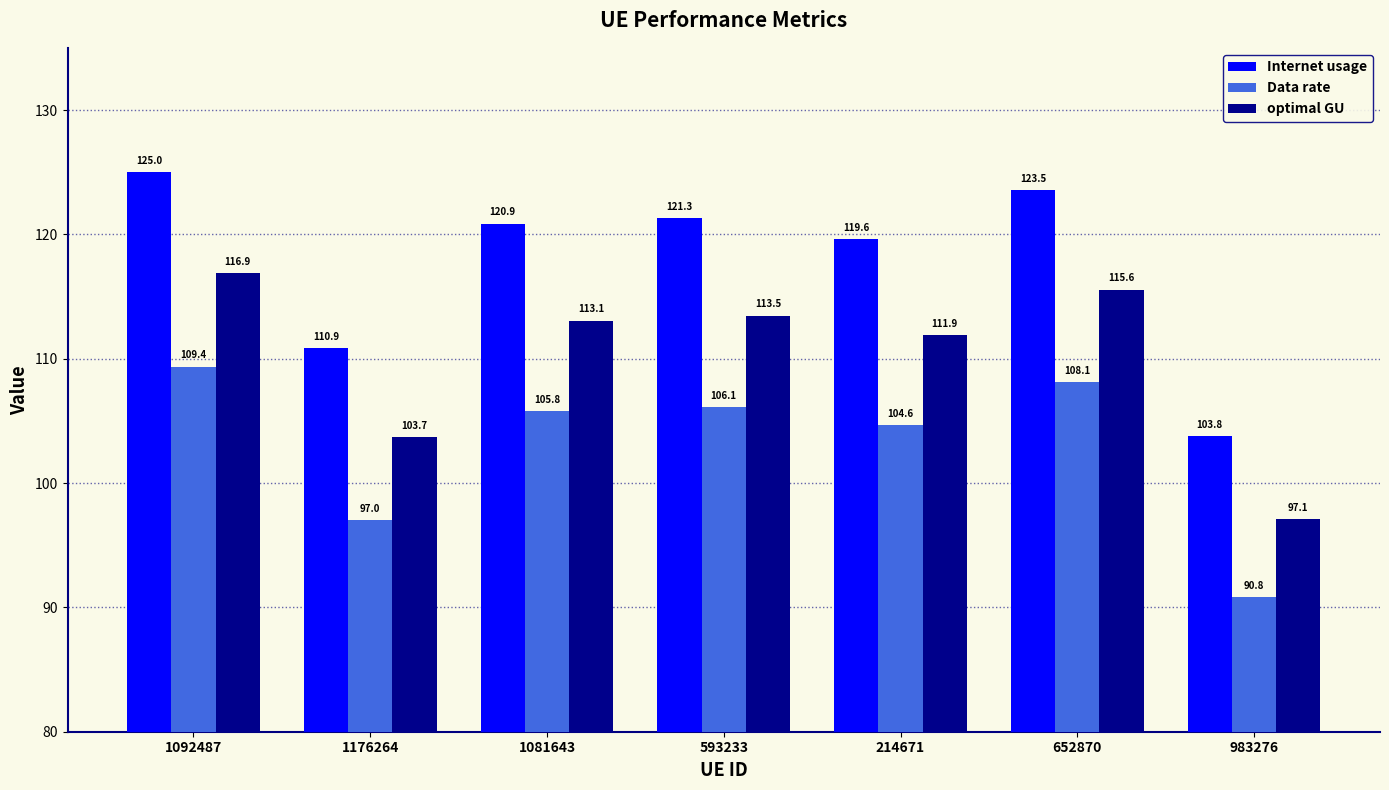

The Data rate series shows 142.7 at 214671. True or false?

False